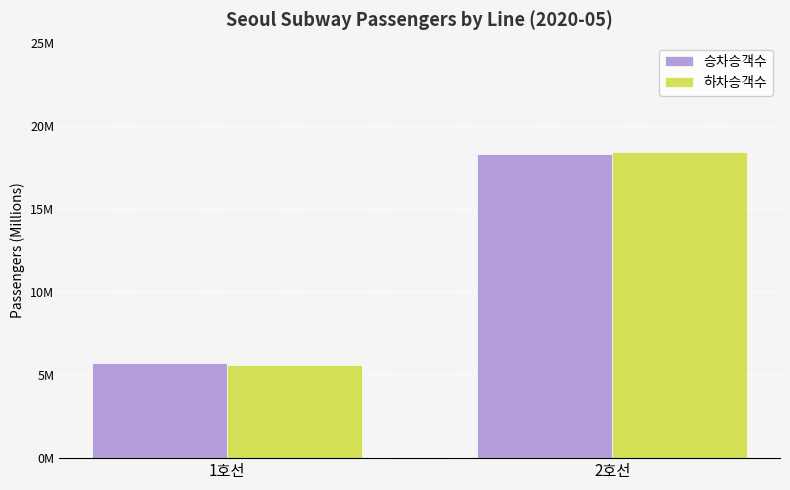

Is it true that 승차승객수 equals 6.1 at 2호선?

False